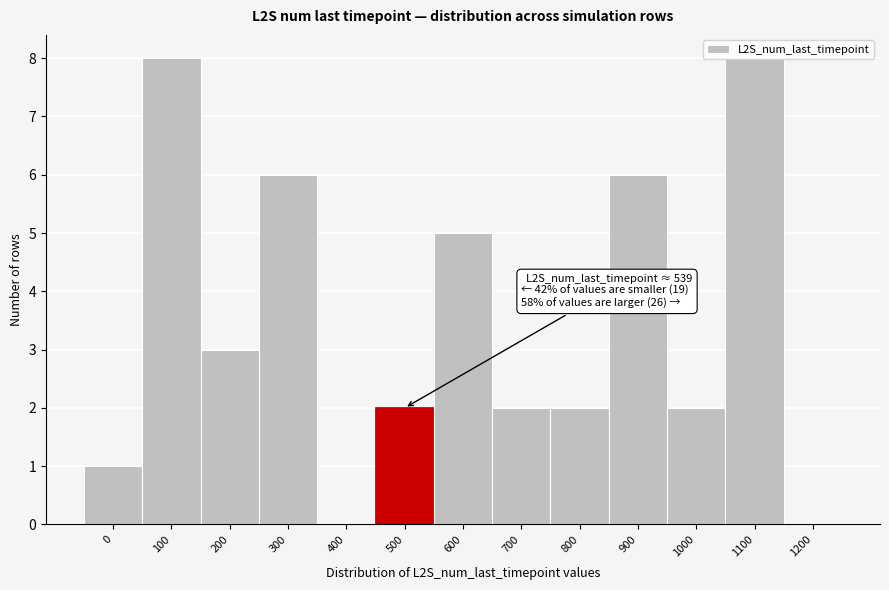

The value at 400 is 0. True or false?

True